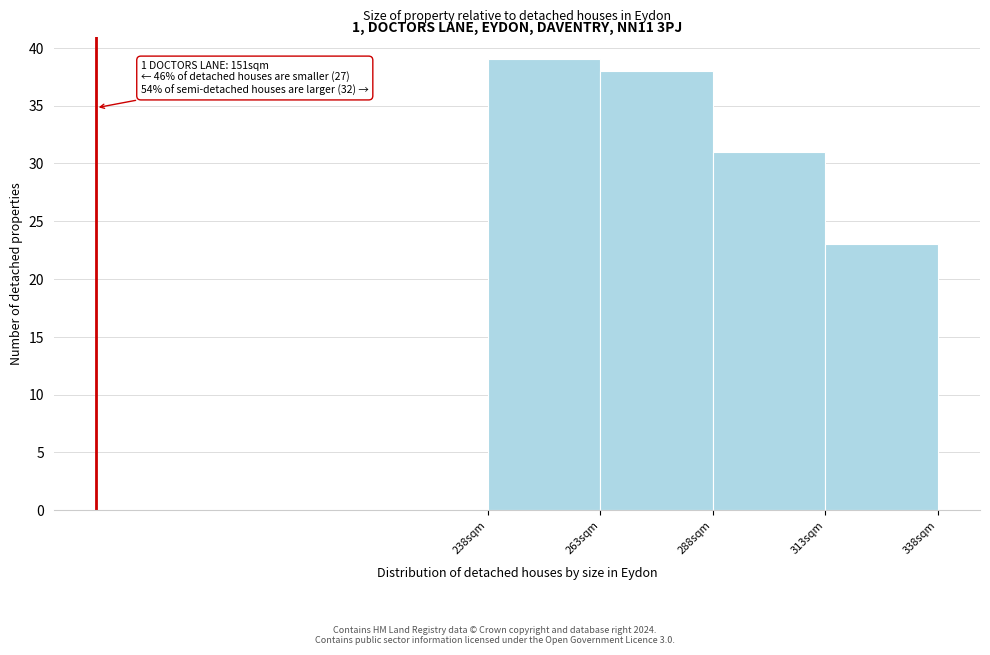

Which range on the x-axis has the tallest bar?

238 to 263